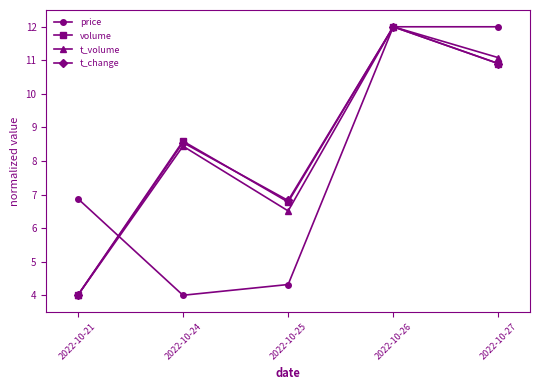

True or false: volume has a value of 4.0 at 2022-10-21.

True